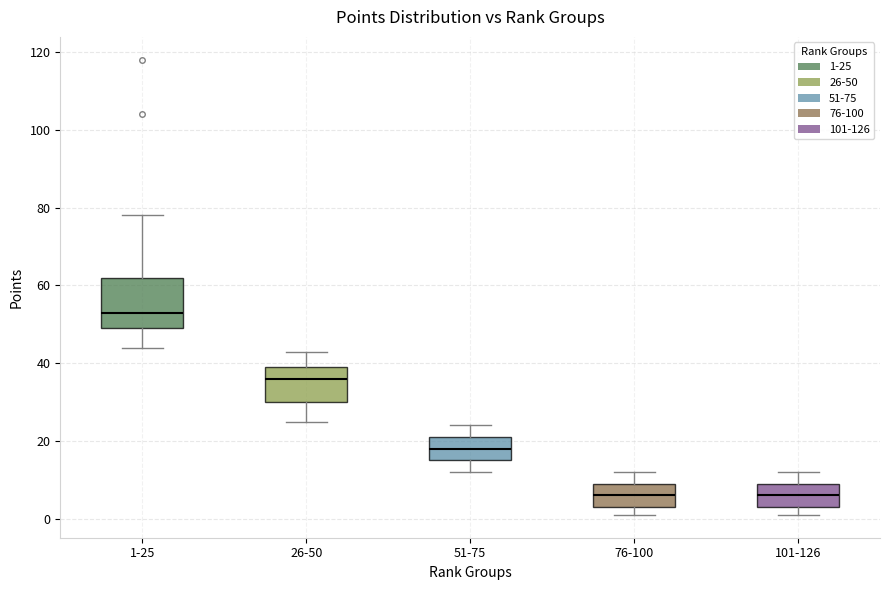

Which box is the tallest, from its lower edge to its upper edge?

1-25